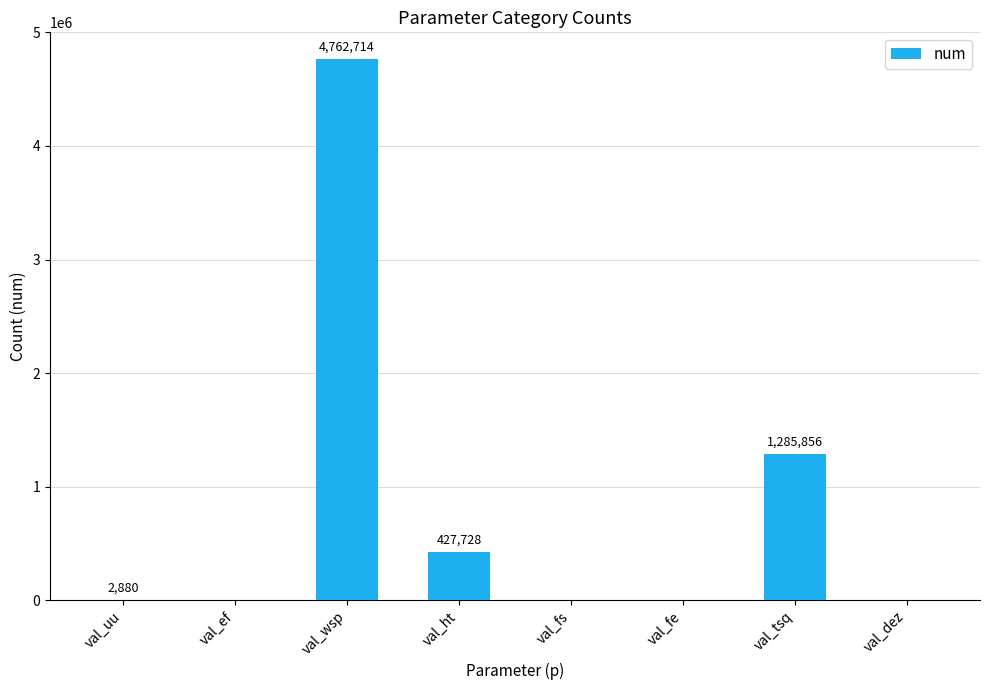

Count the number of data series in this chart.

1